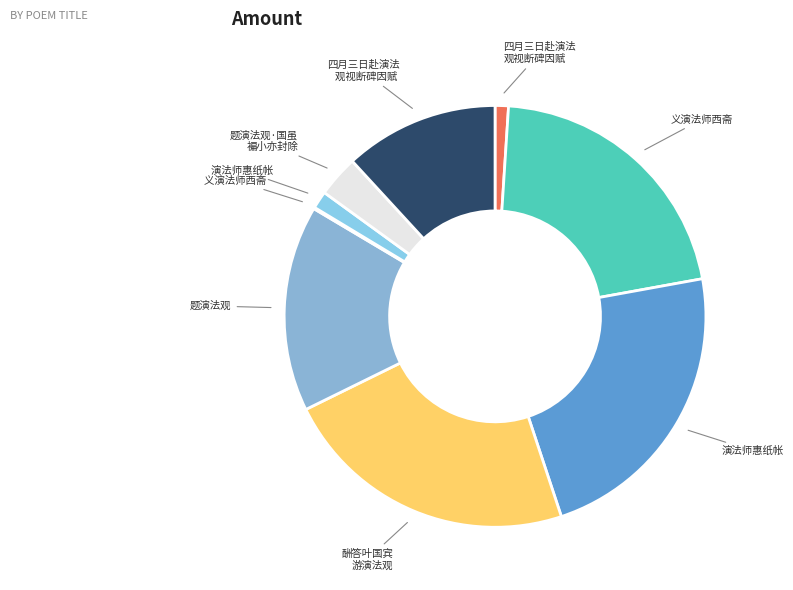

To the nearest percent, what is the average slice percentage?

11%